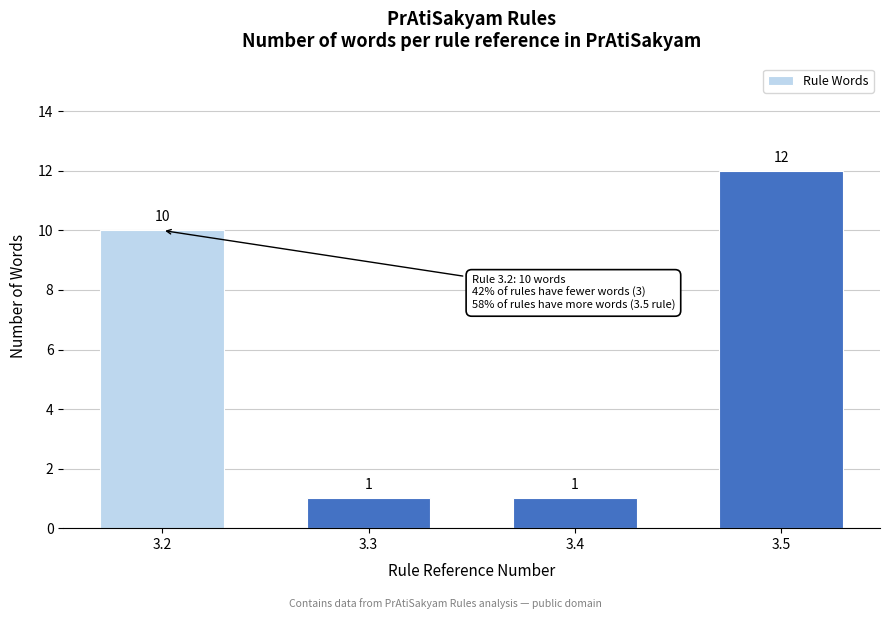

Reading left to right, what are all the values shown in this chart?

3.2=10	3.3=1	3.4=1	3.5=12